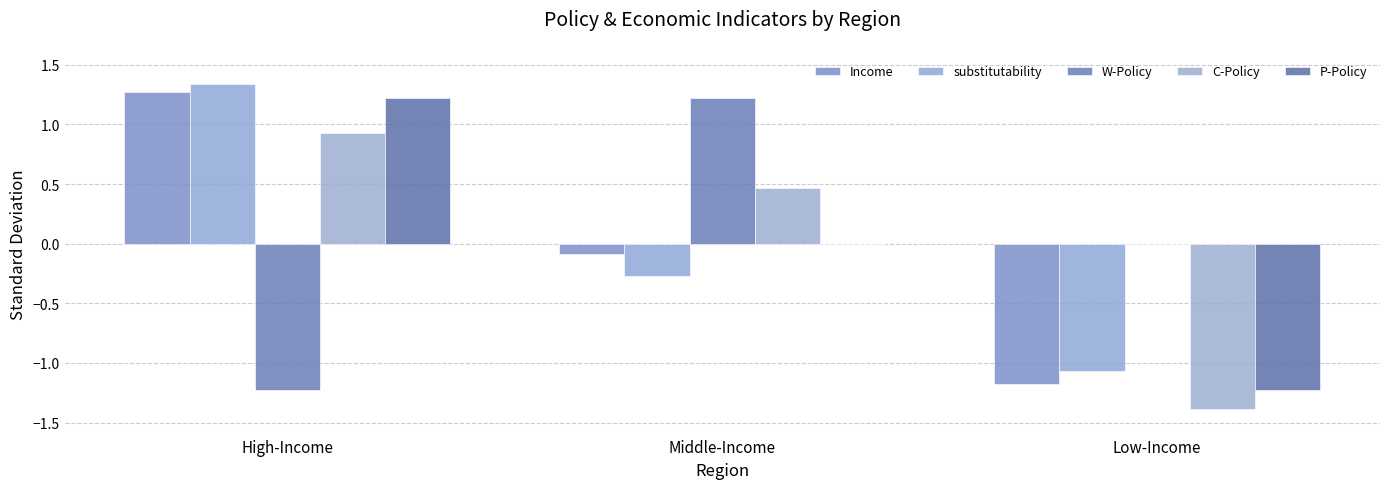

What is the label of the 1st bar from the right?

Low-Income